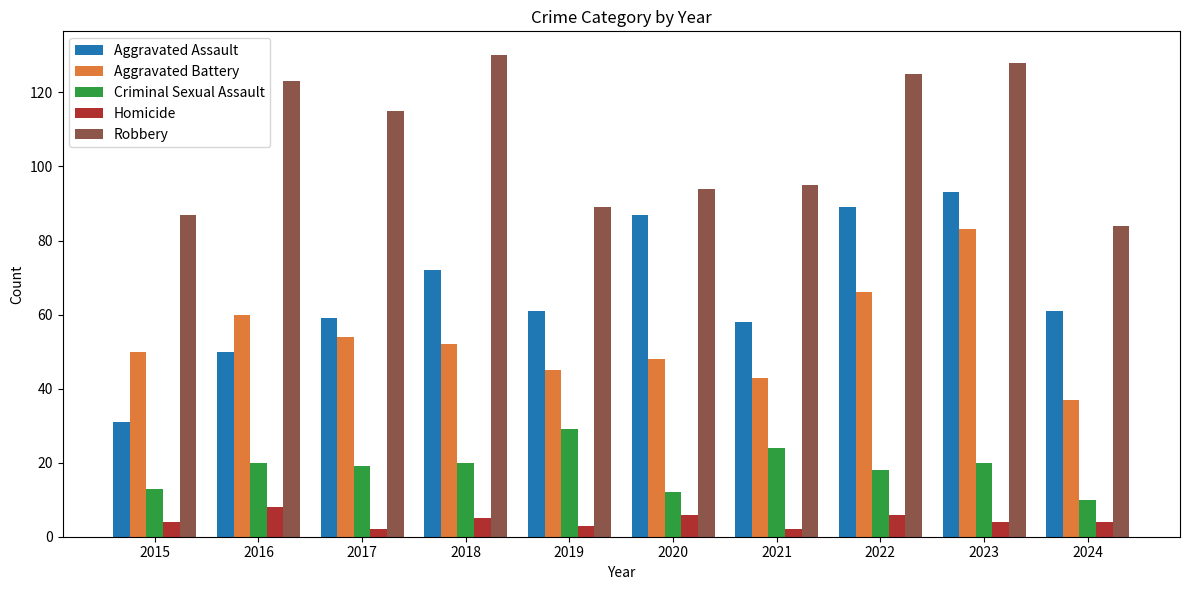

What value does the Criminal Sexual Assault series have at 2018?

20